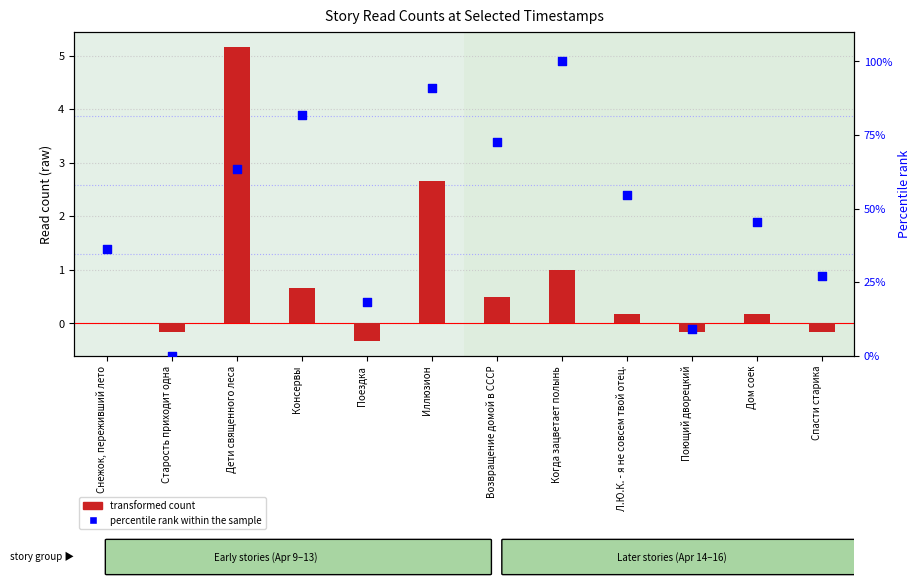

What are all the series names shown in the legend?

transformed count, percentile rank within the sample